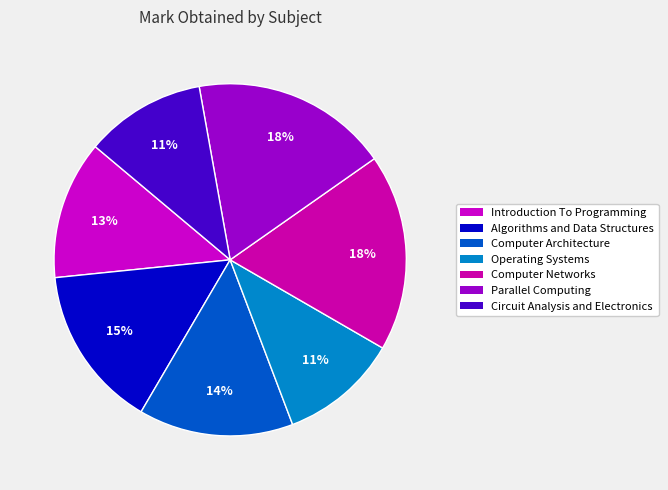

What percentage is the Algorithms and Data Structures slice, to the nearest percent?

15%